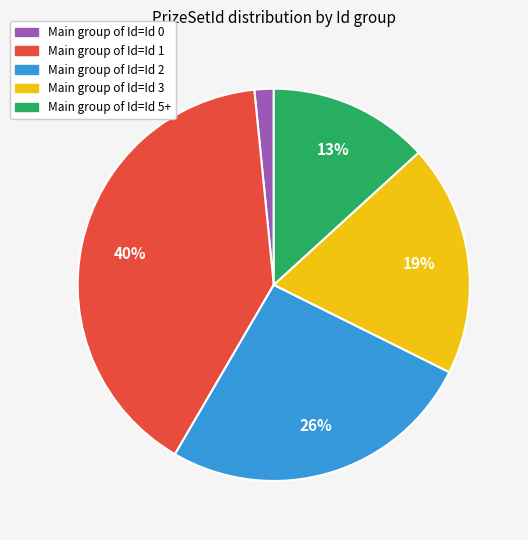

To the nearest percent, what is the difference between the largest and smallest slice percentages?

38%